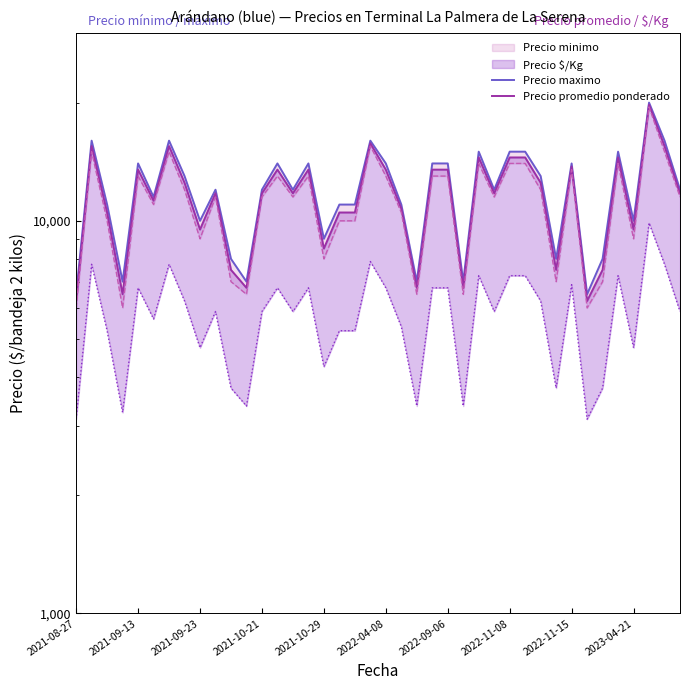

List the labels in order of Precio promedio ponderado value, largest first.

37, 19, 2021-09-13, 2022-09-06, 38, 26, 28, 29, 35, 32, 2021-10-29, 13, 15, 20, 23, 24, 2022-11-08, 30, 2023-04-21, 12, 14, 27, 39, 2022-04-08, 21, 2021-09-23, 17, 18, 2022-11-15, 36, 16, 10, 31, 34, 11, 22, 25, 2021-10-21, 2021-08-27, 33